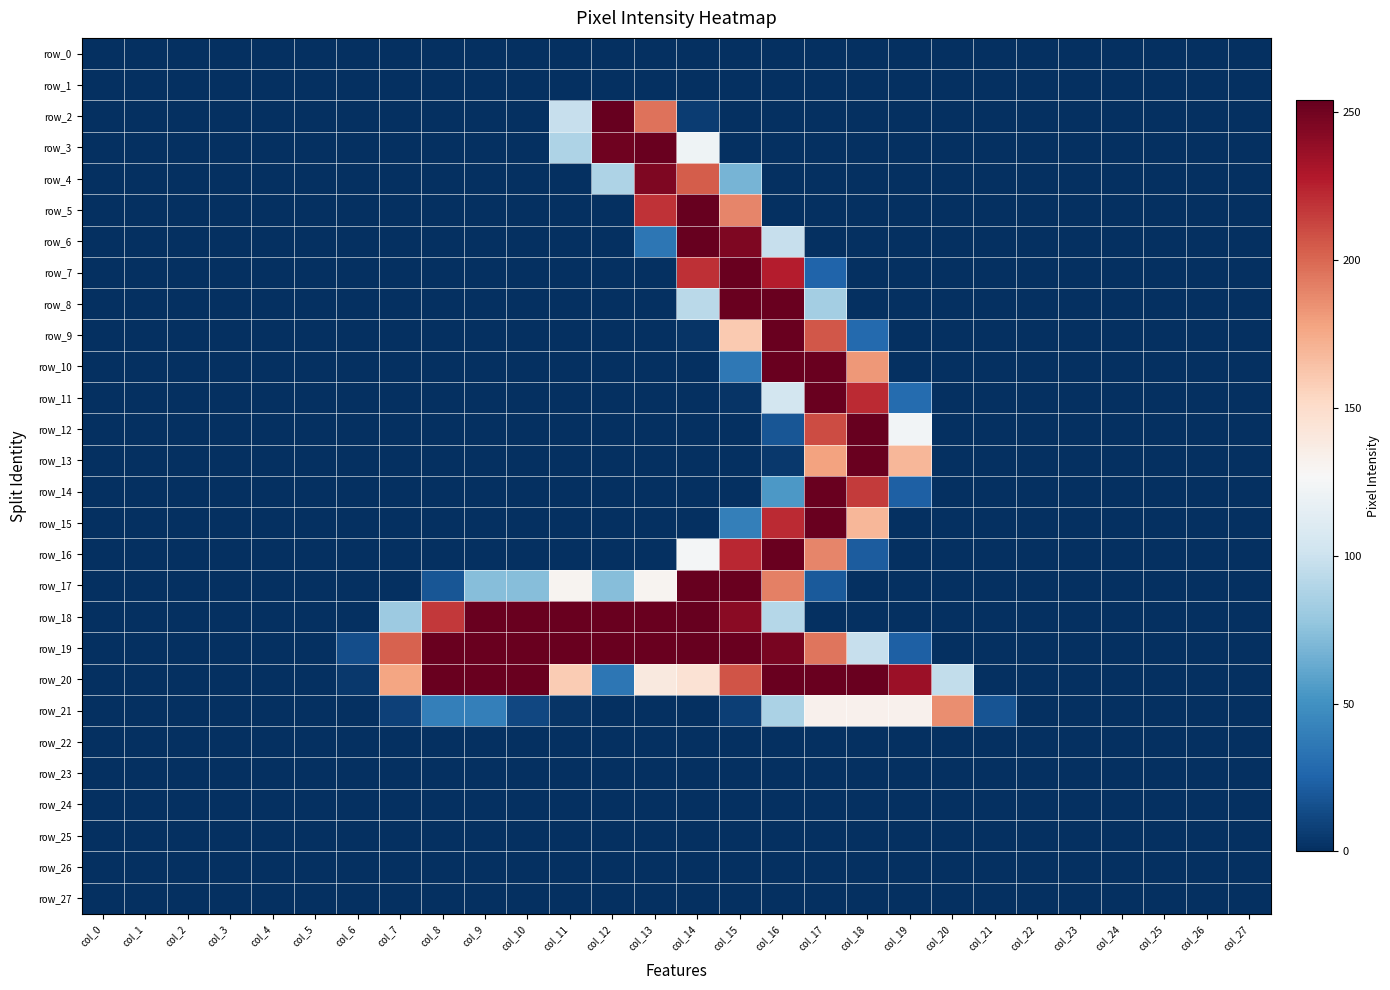

The row_19 series shows 14 at col_6. True or false?

True